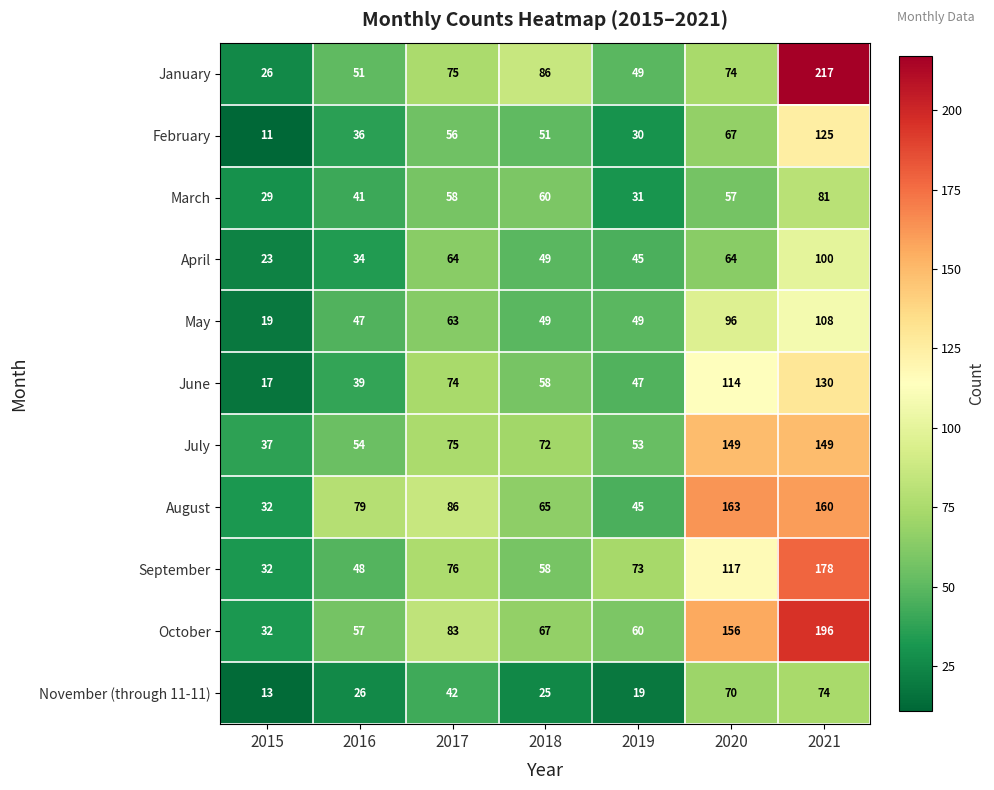

Which category has the highest value across all series?

2021